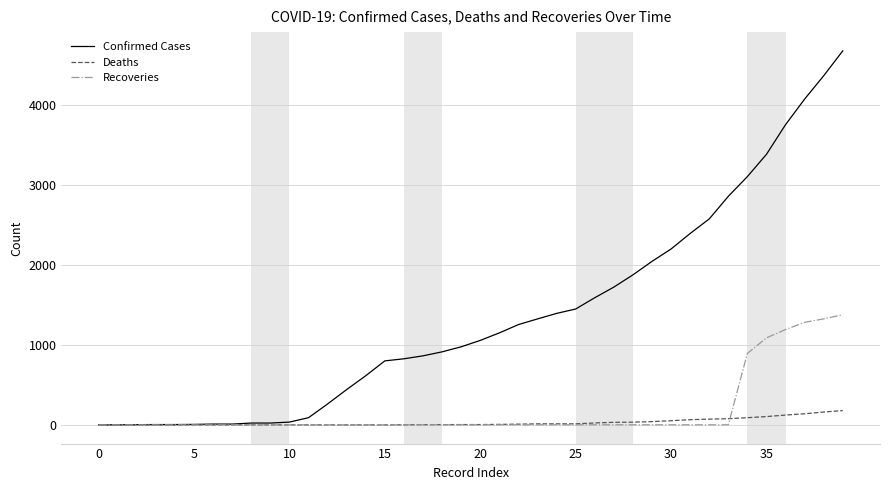

Which series has the largest total across all categories?

Confirmed Cases